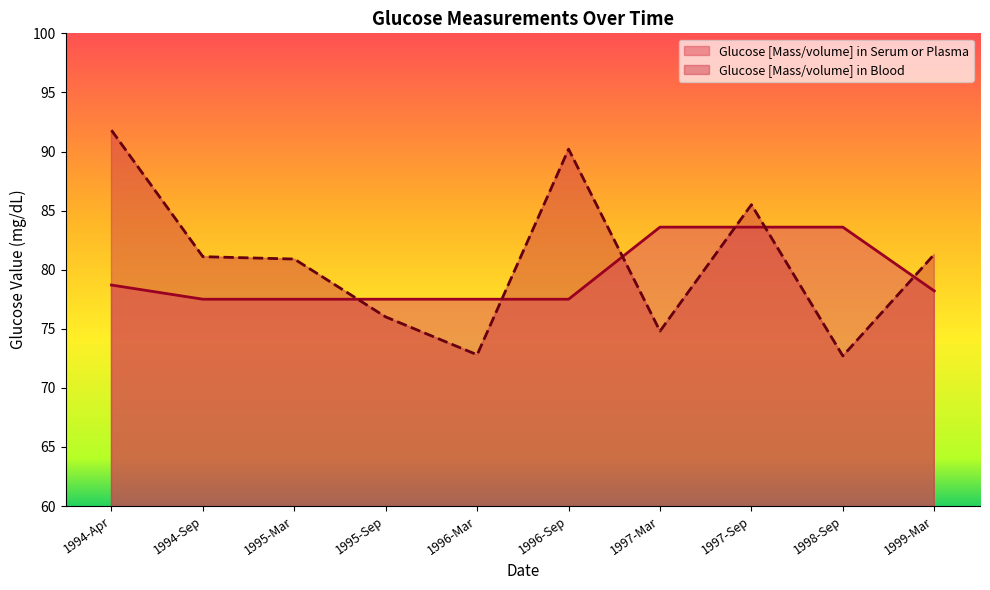

Where is the first local minimum?

1996-Mar